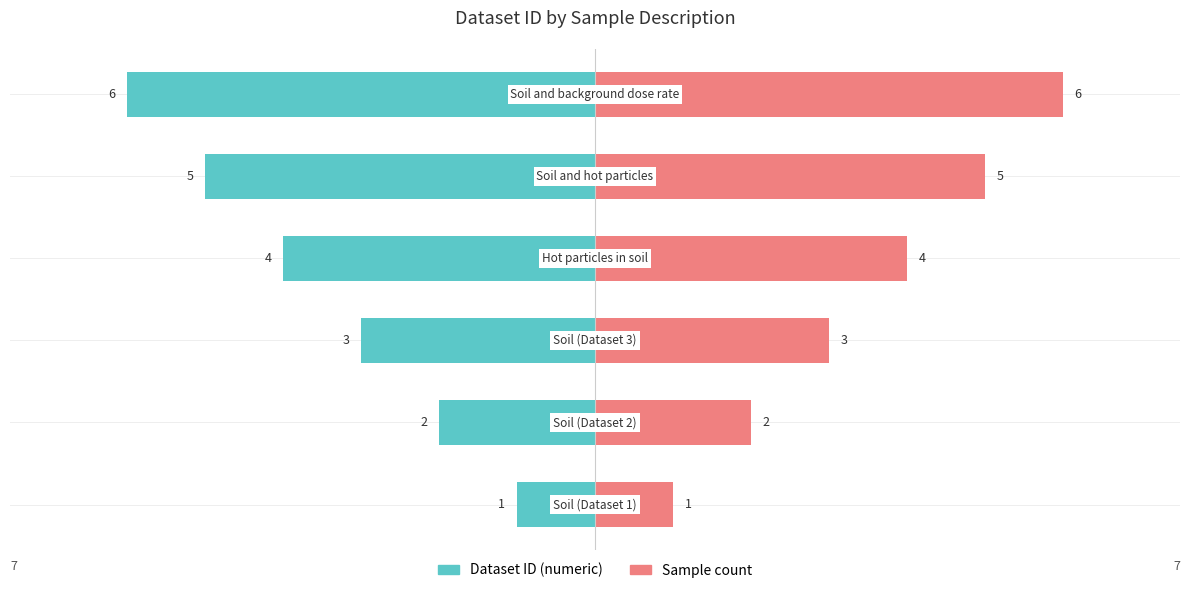

What are all the series names shown in the legend?

Dataset ID (numeric), Sample count